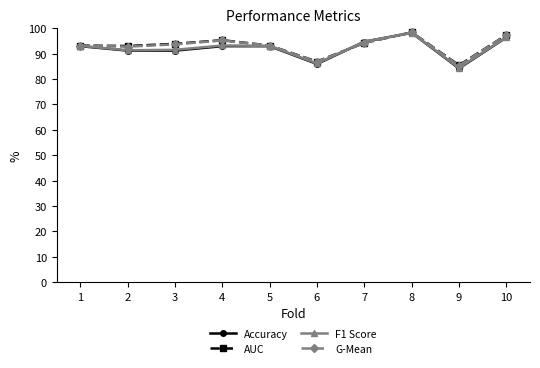

What is the difference between the AUC values at 4 and 3?

1.4